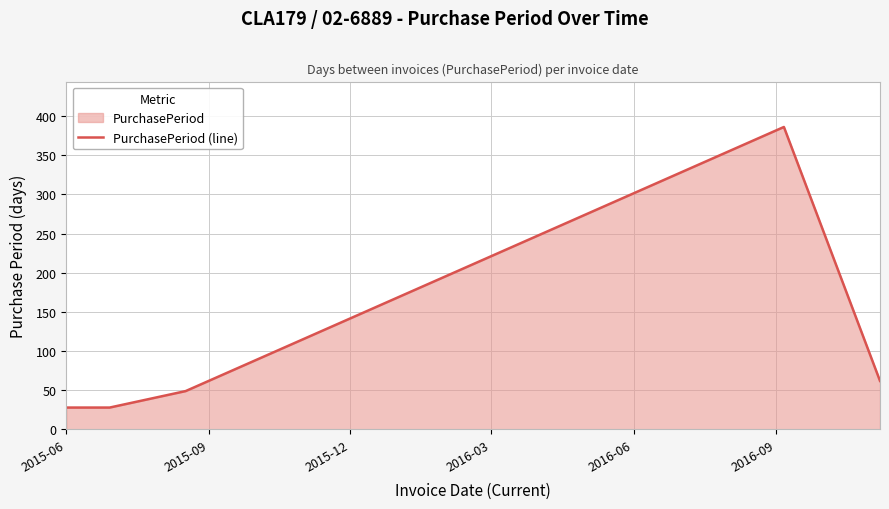

What is the sum of all values?

553